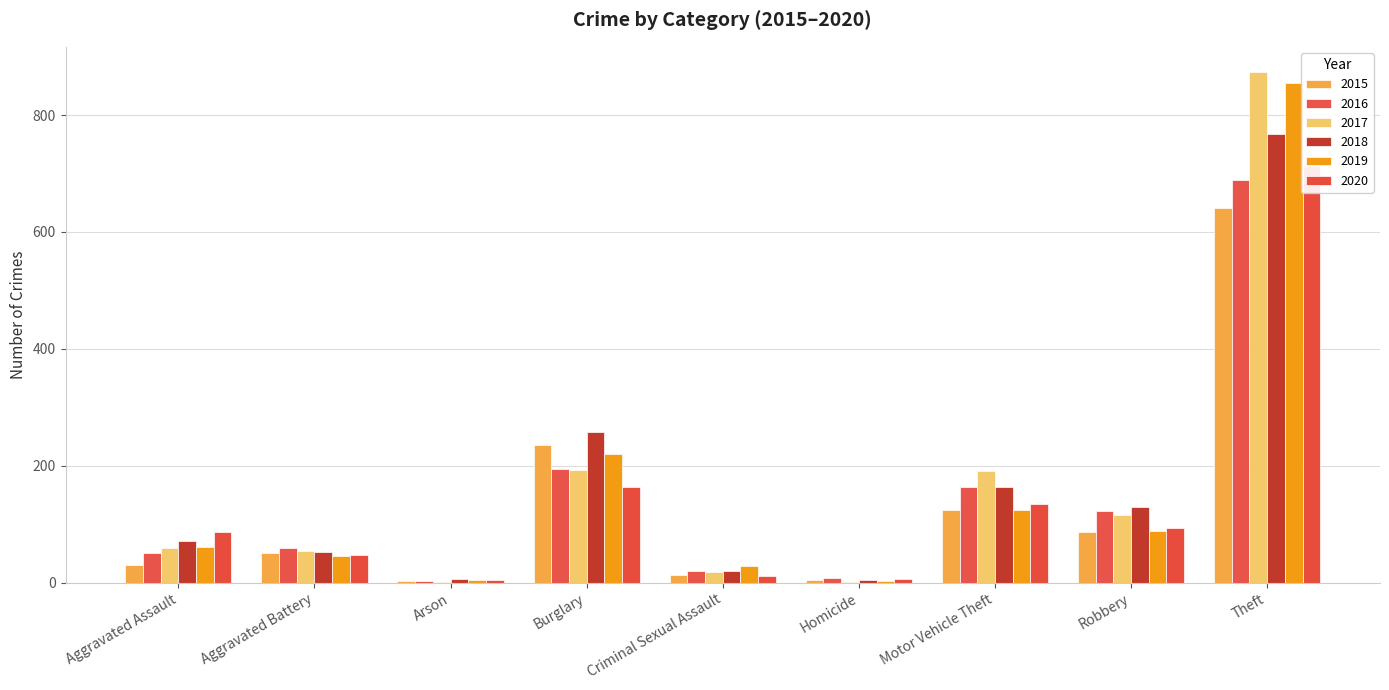

What is the value of the 2015 bar at the 8th from the left?

87